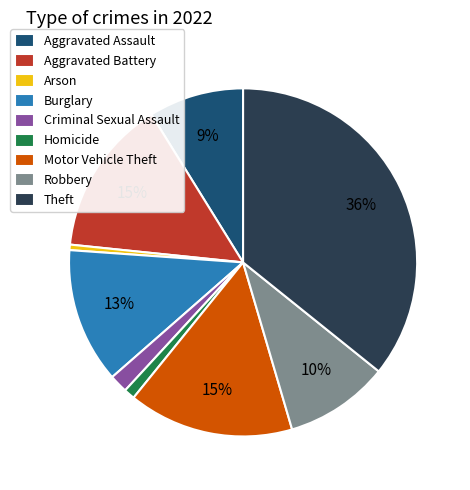

What percentage is the Robbery slice, to the nearest percent?

10%